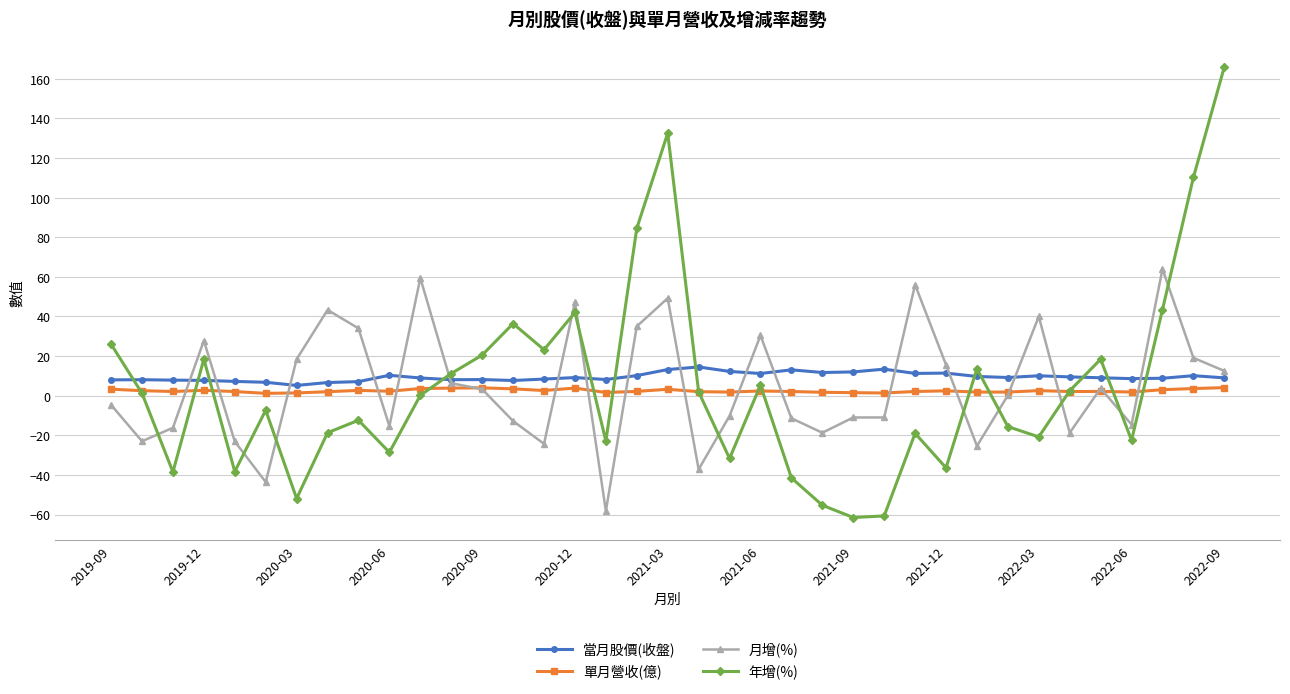

What is the difference between the second highest and minimum values in the 年增(%) series?

194.0